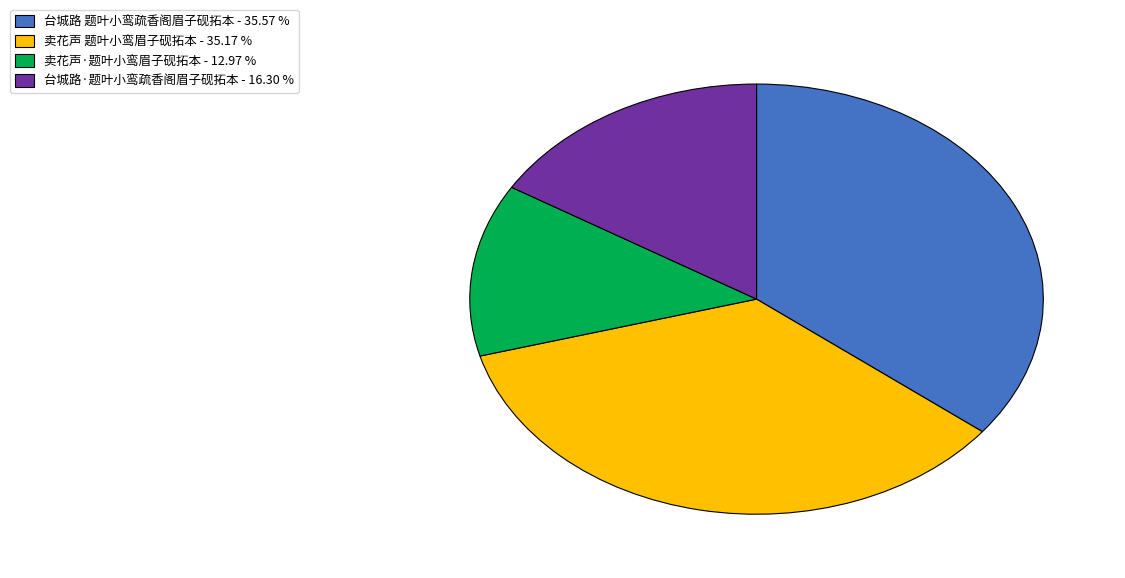

Is 台城路 题叶小鸾疏香阁眉子砚拓本 the majority of the pie?

No